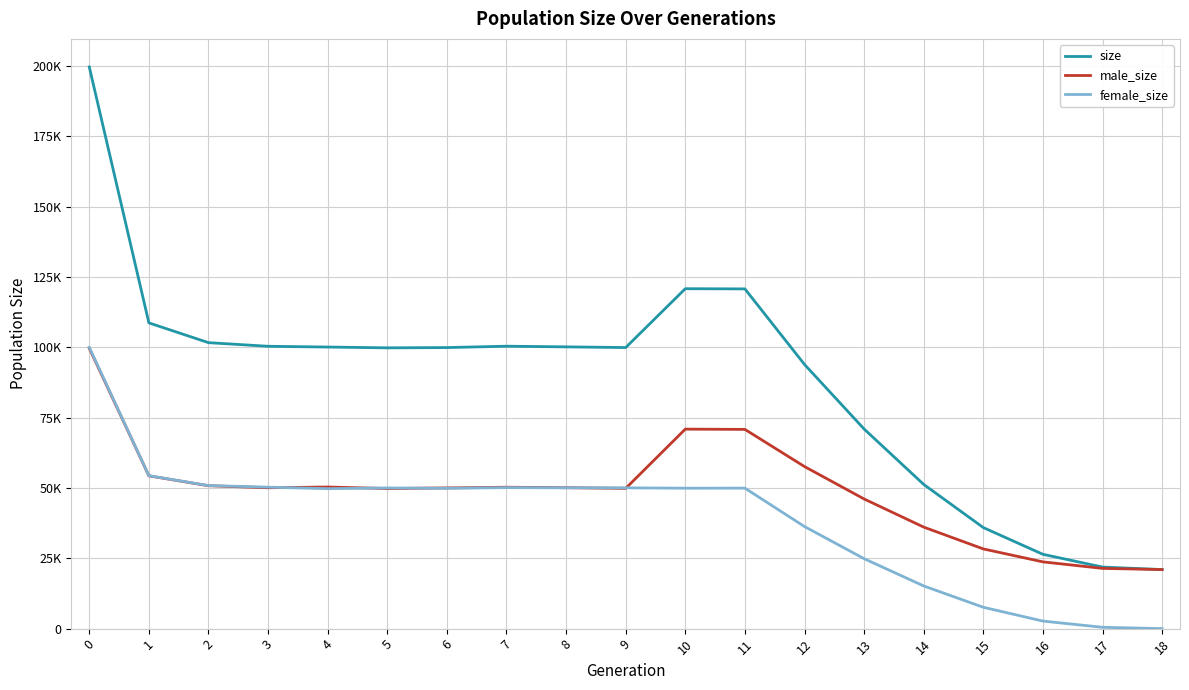

What is the total value across all series at 11?

241544